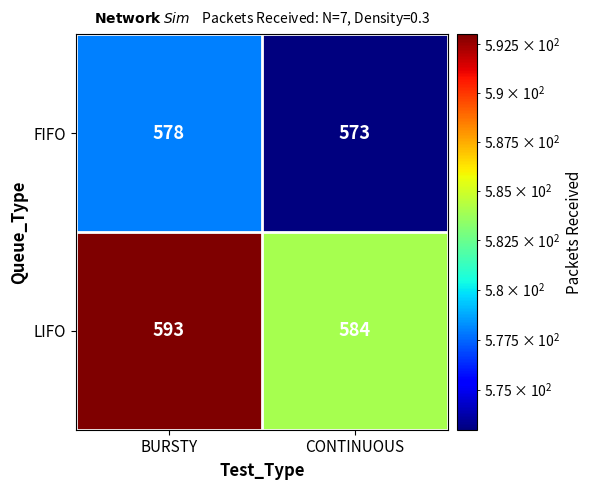

Between BURSTY and CONTINUOUS, which series saw the biggest shift?

LIFO